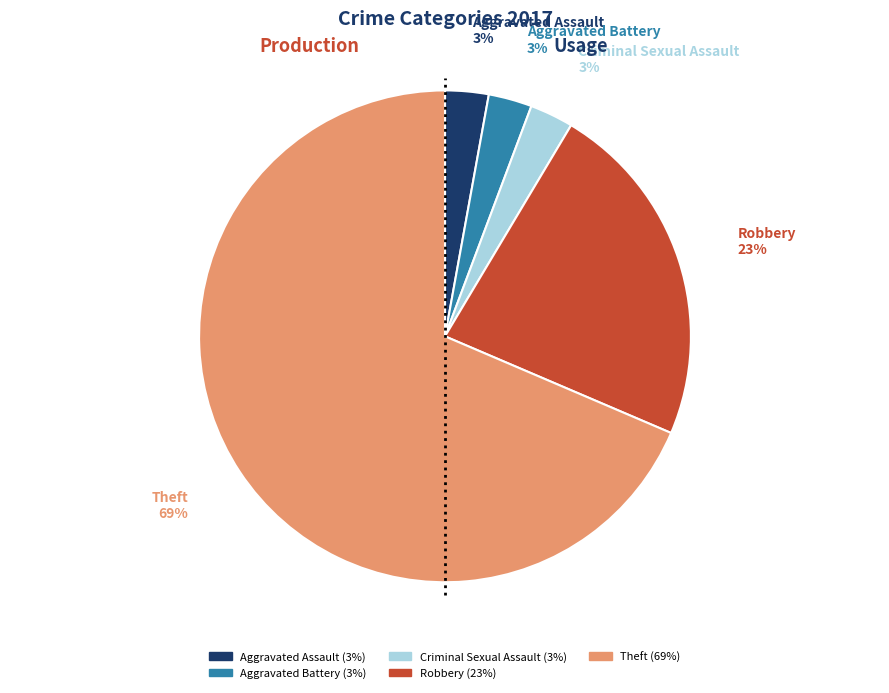

To the nearest percent, what is the combined percentage of Aggravated Assault and Theft?

71%